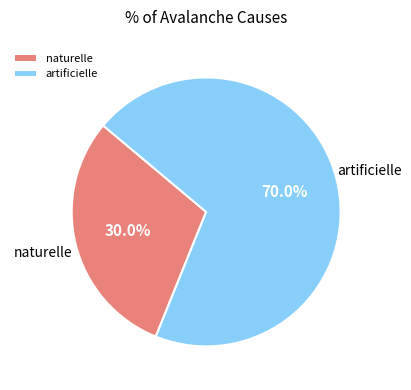

What is the largest slice in the pie chart?

artificielle